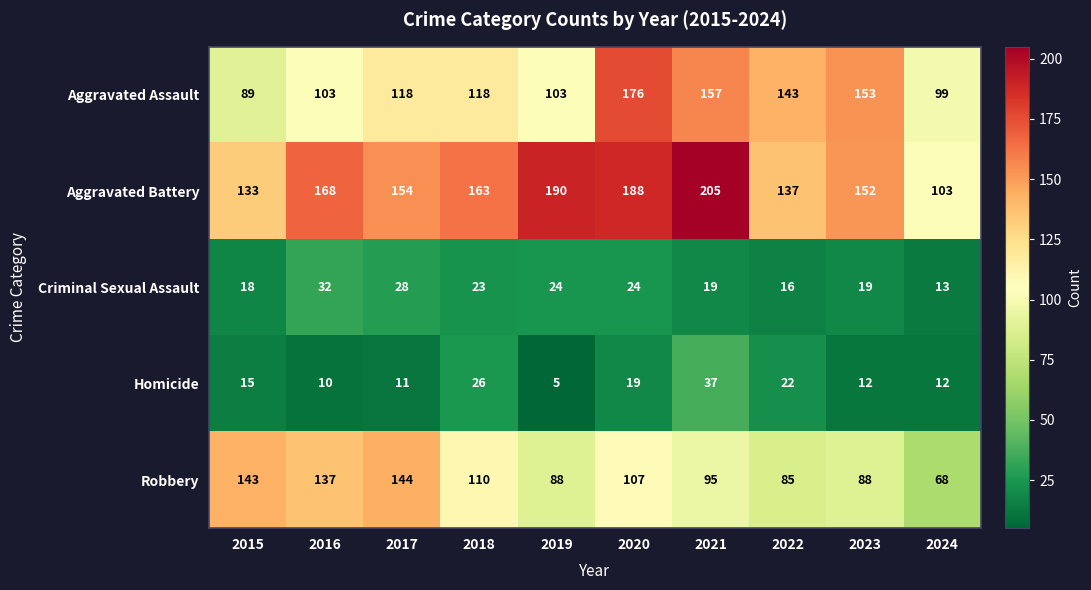

At which category is the sum across all series the highest?

2020